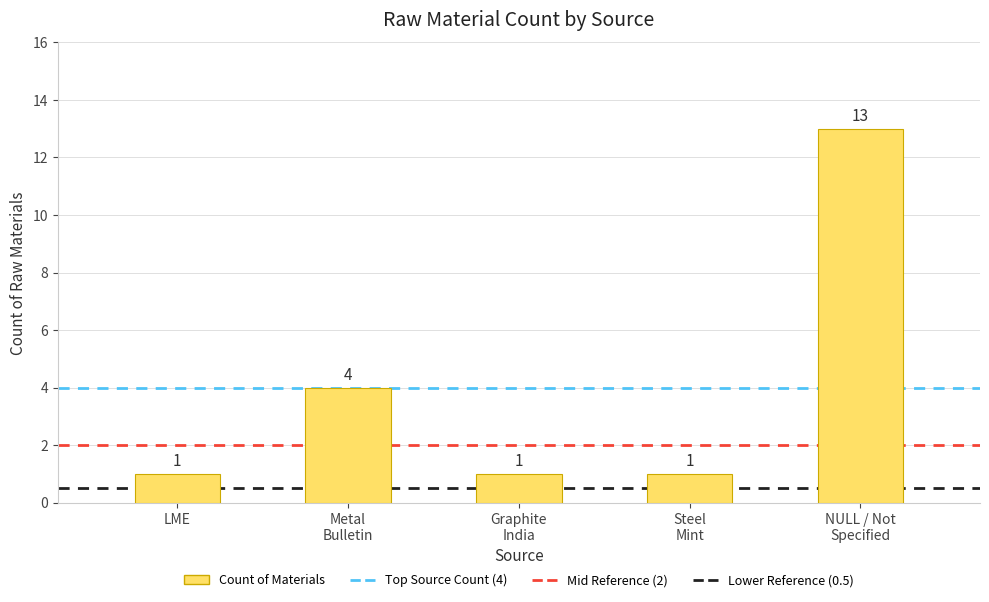

What is the difference between the maximum and second lowest values?

12